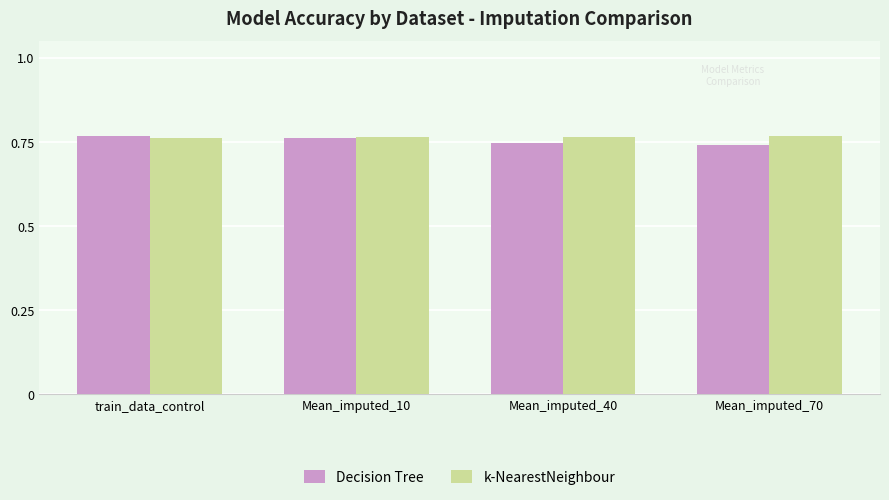

What is the label of the 4th bar from the right?

train_data_control